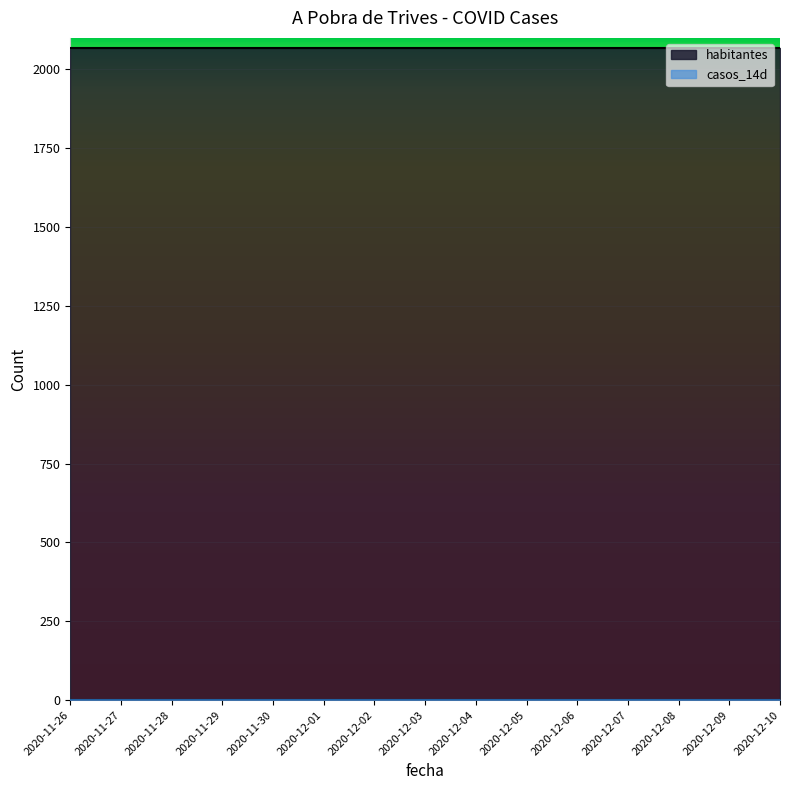

What are all the series names shown in the legend?

habitantes, casos_14d